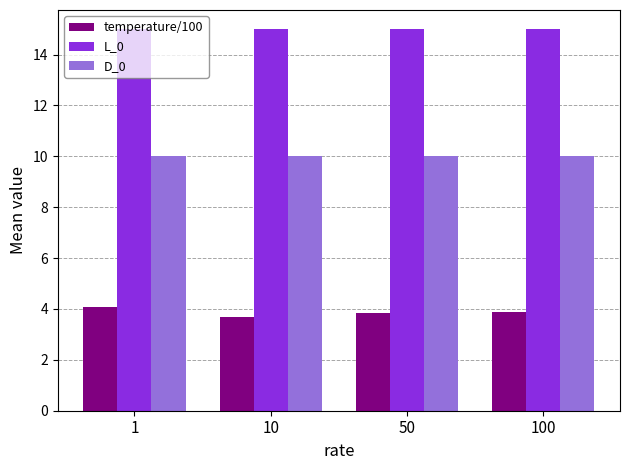

The value of temperature/100 at 100 is 3.9. True or false?

True